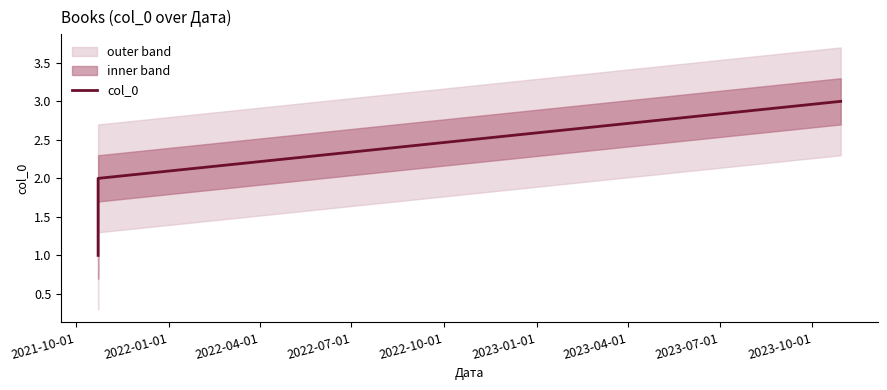

How many lines are shown in the chart?

1